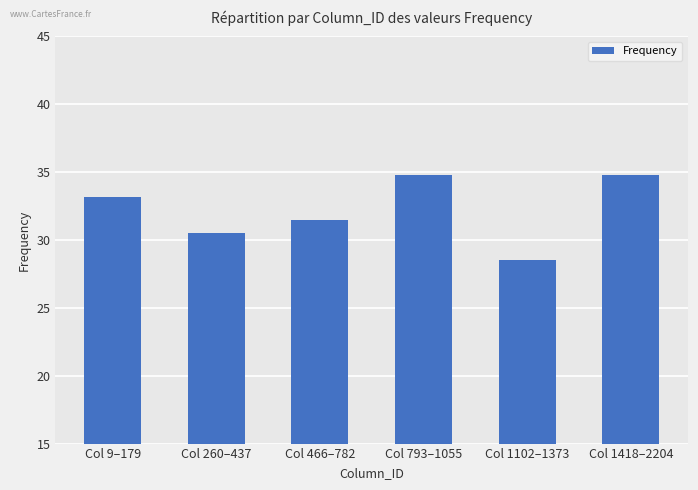

Reading left to right, extract all data points from this chart.

33.2	30.5	31.5	34.8	28.5	34.8